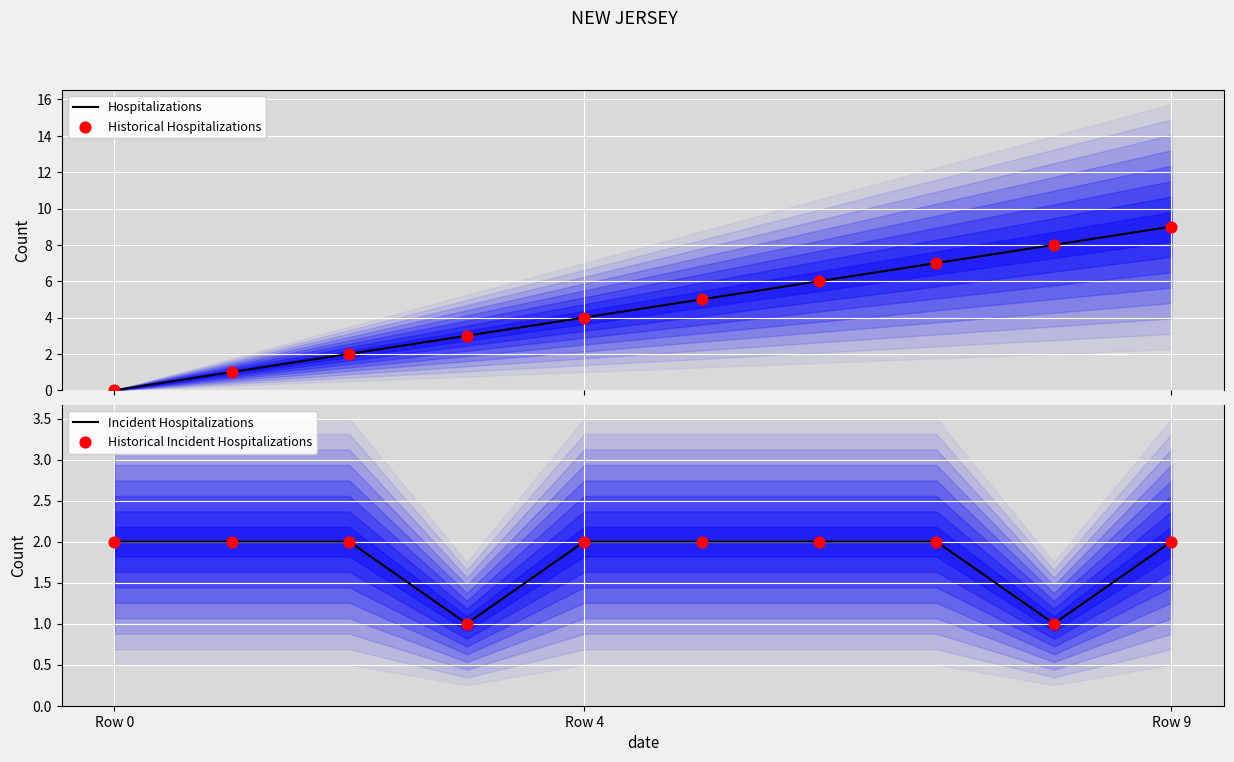

The value of Incident Hospitalizations at Row 0 is 2. True or false?

True